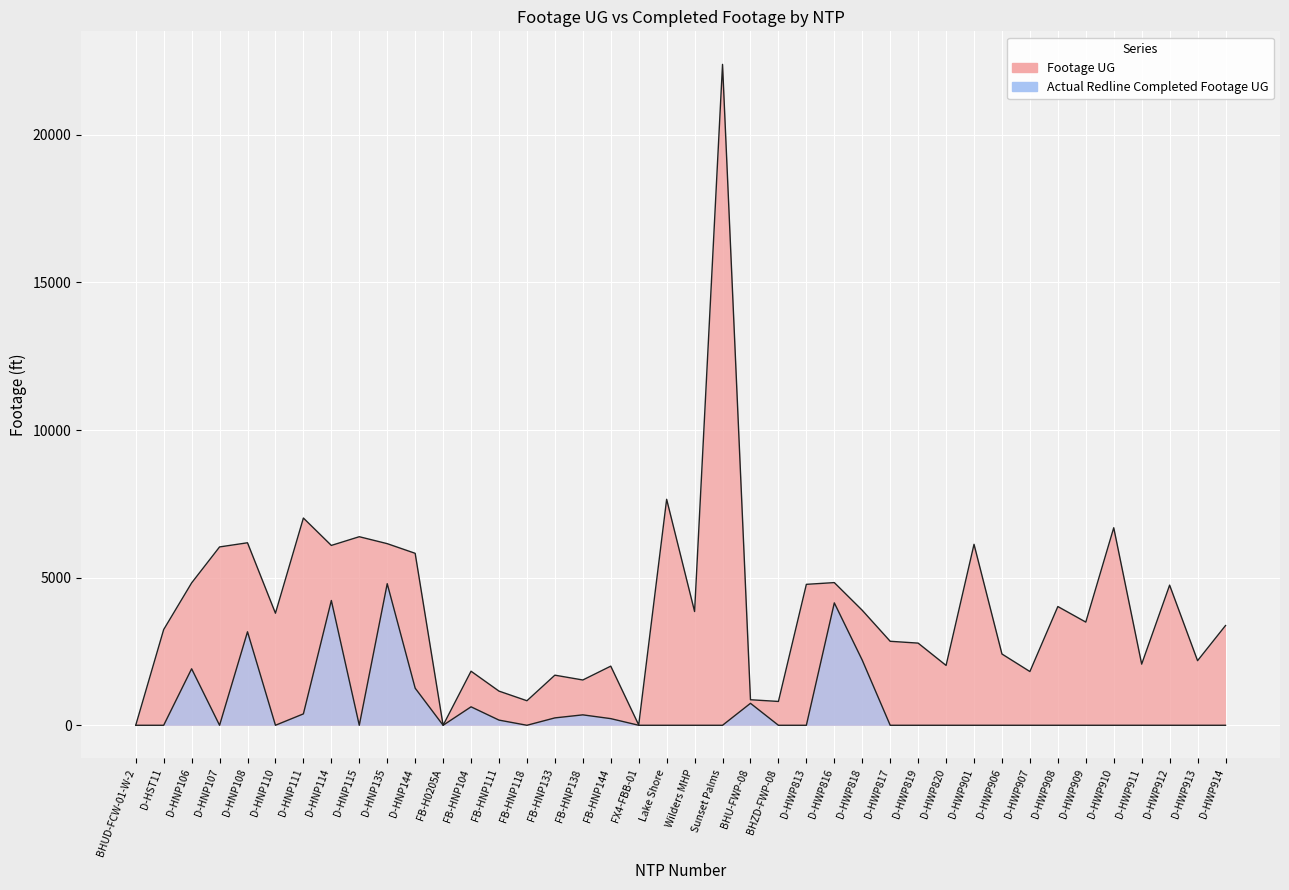

List the series in order of their overall mean, highest first.

Footage UG, Actual Redline Completed Footage UG